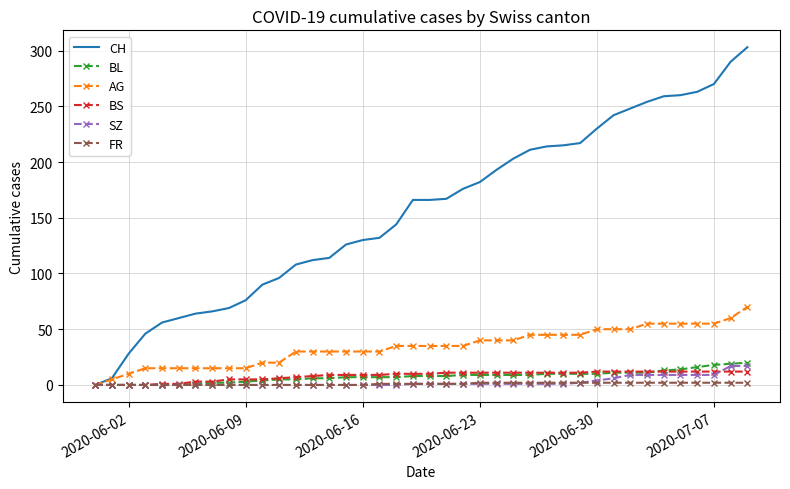

Which series has the largest range (max minus min)?

CH